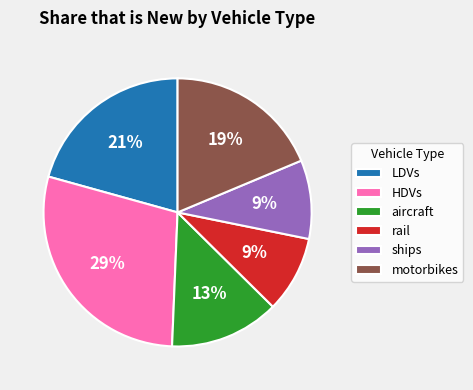

Do motorbikes and LDVs together represent more than half of the pie?

No